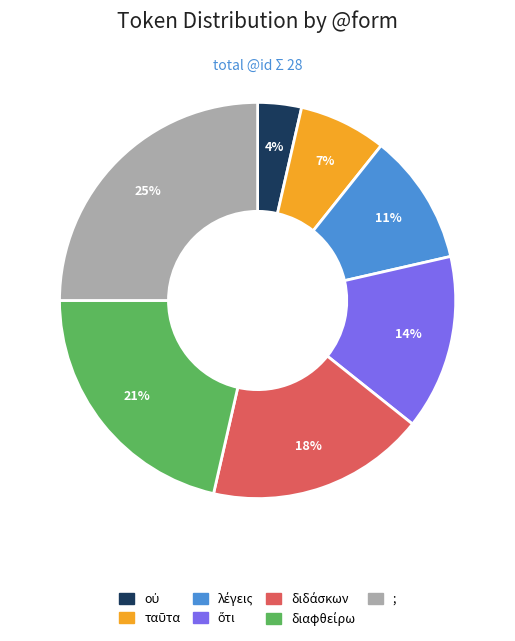

Does any single category account for the majority?

No